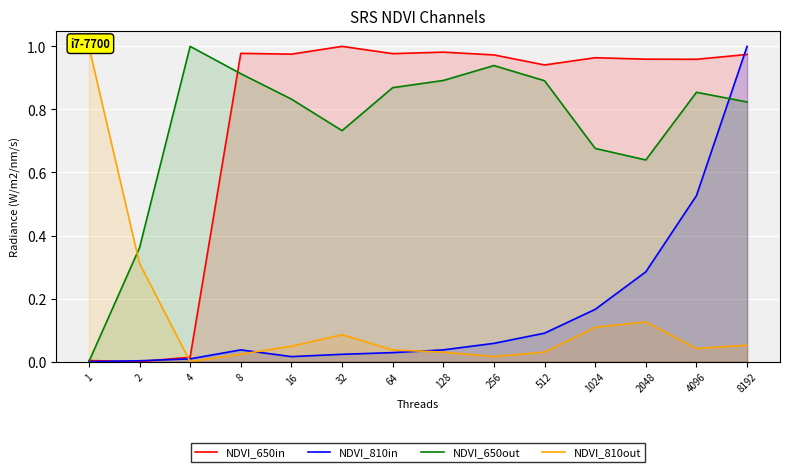

How many positive values does the NDVI_650out series have?

13